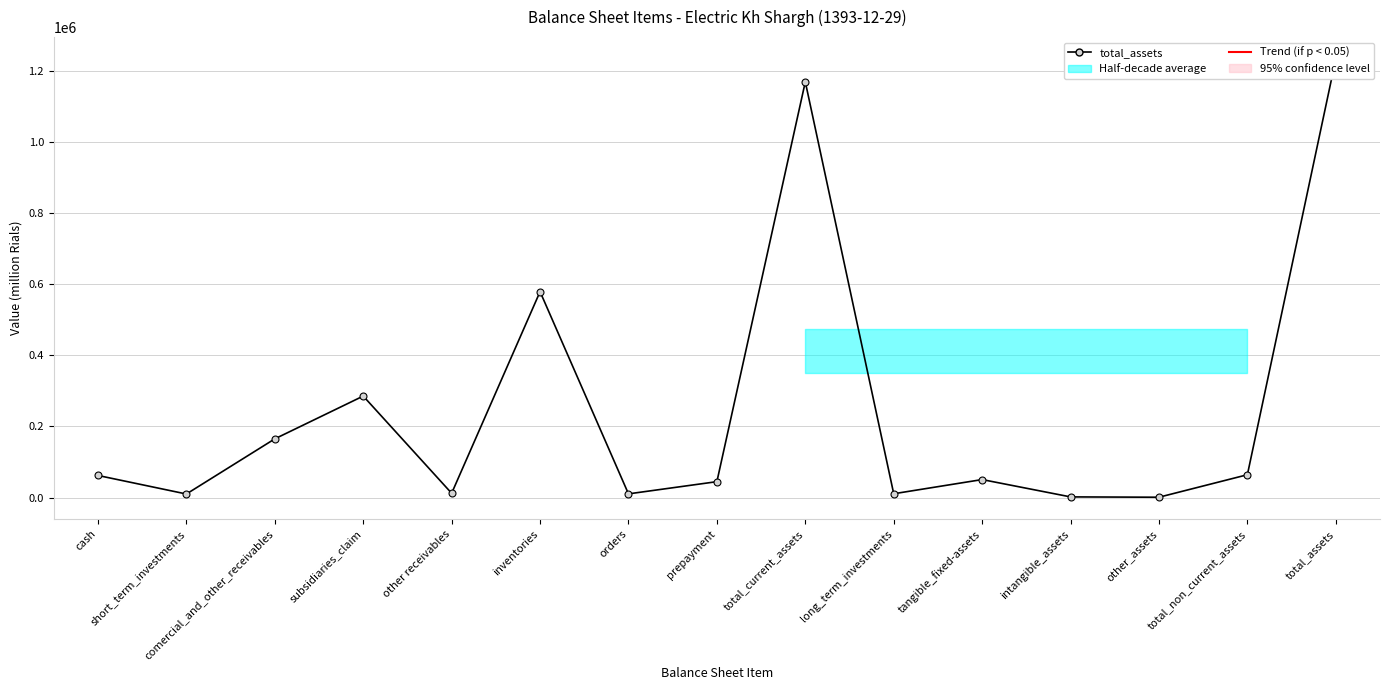

Reading left to right, transcribe all the data shown in this chart.

62091	10000	164995	285241	12105	578584	10415	44710	1168141	10728	50589	1885	962	64164	1232305